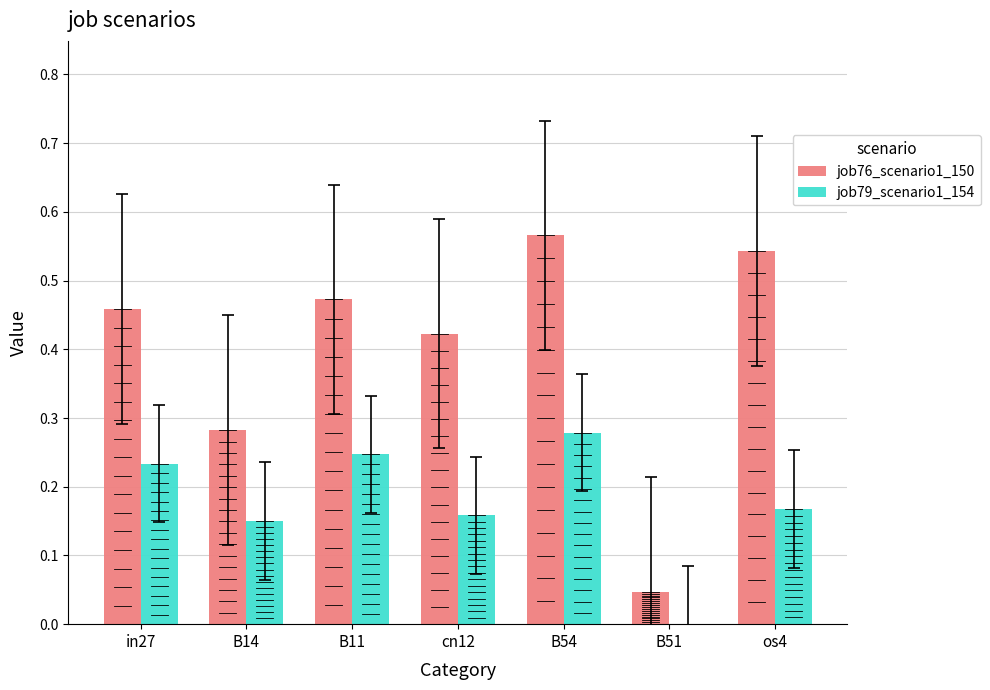

What are all the series names shown in the legend?

job76_scenario1_150, job79_scenario1_154